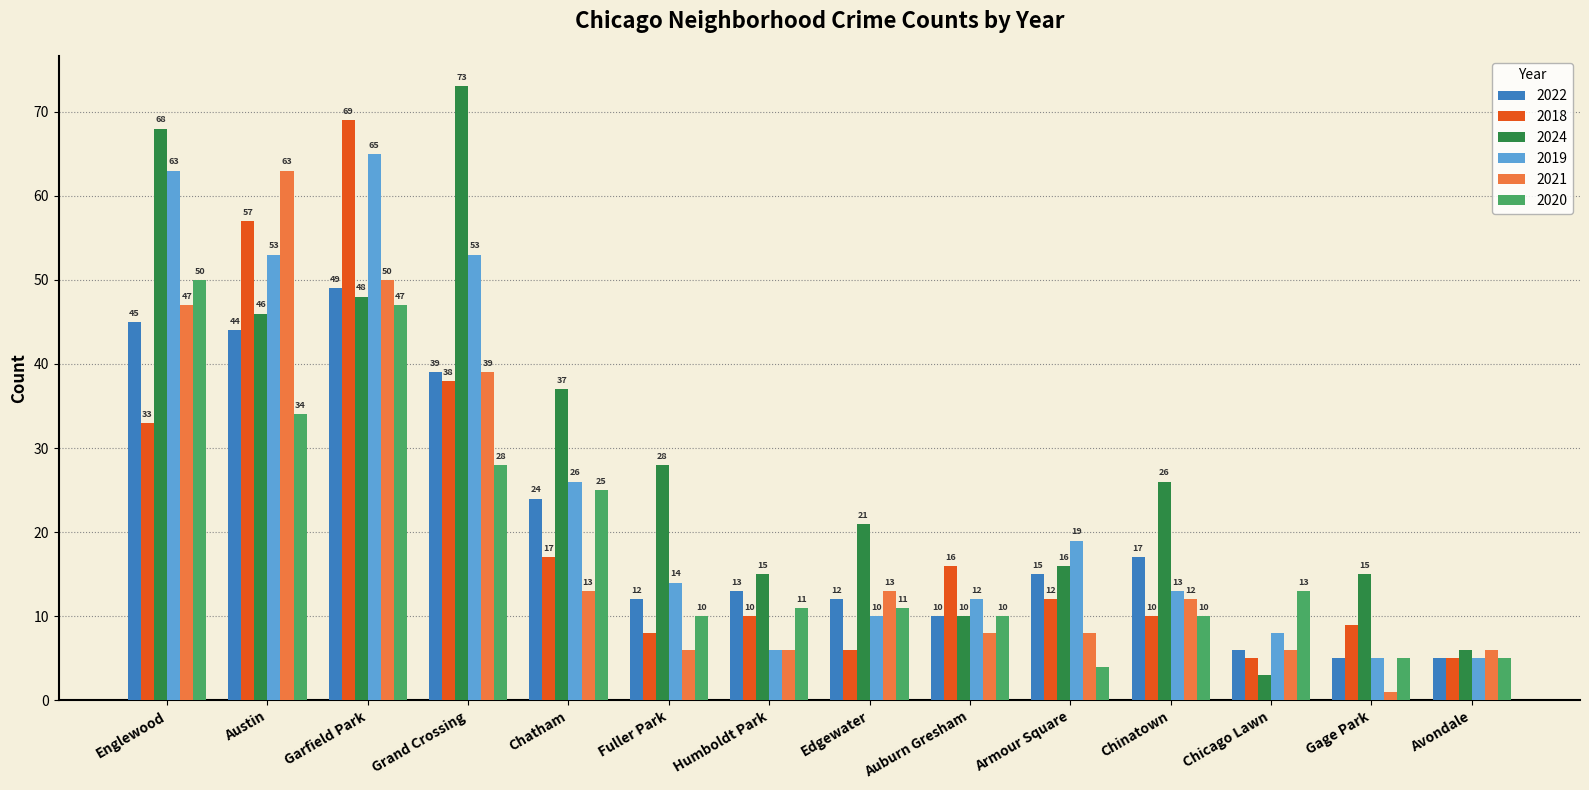

What is the difference between the maximum and minimum values in the 2020 series?

46